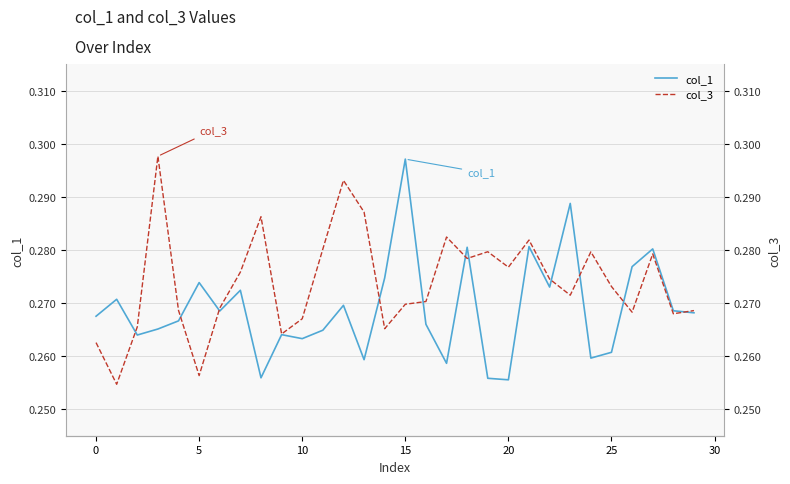

What is the lowest value of the col_1 series?

0.3